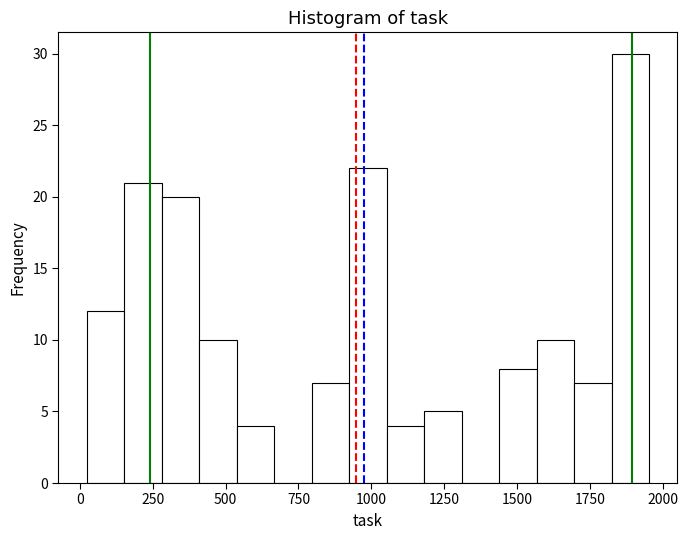

Read against the x-axis, roughly where is the centre of the tallest bar?

1900